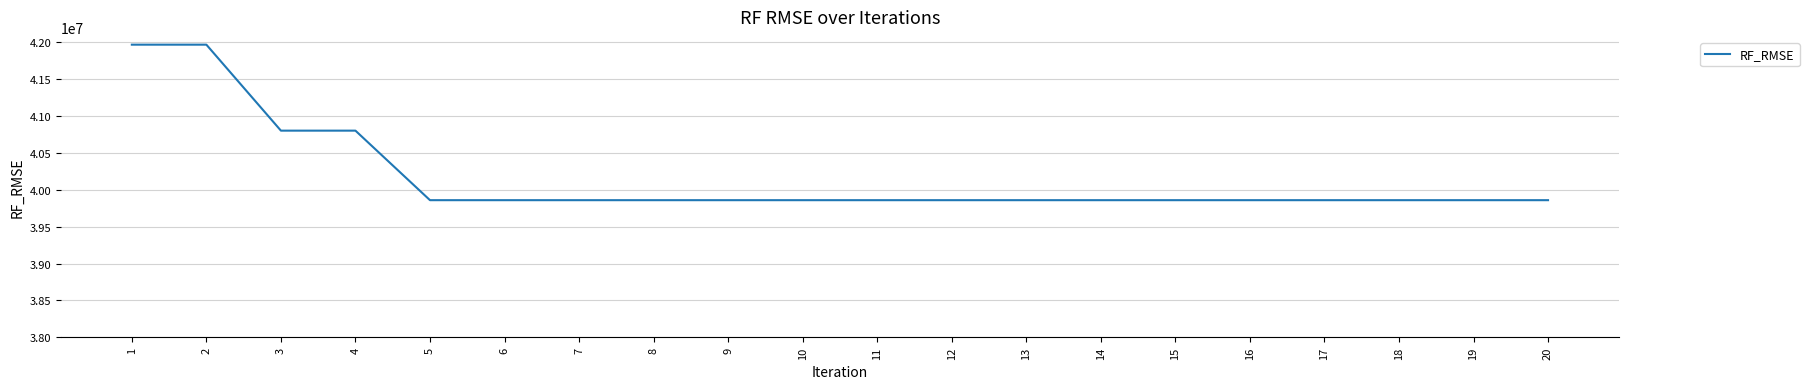

What is the sum of the values at 19 and 18?

79715806.9